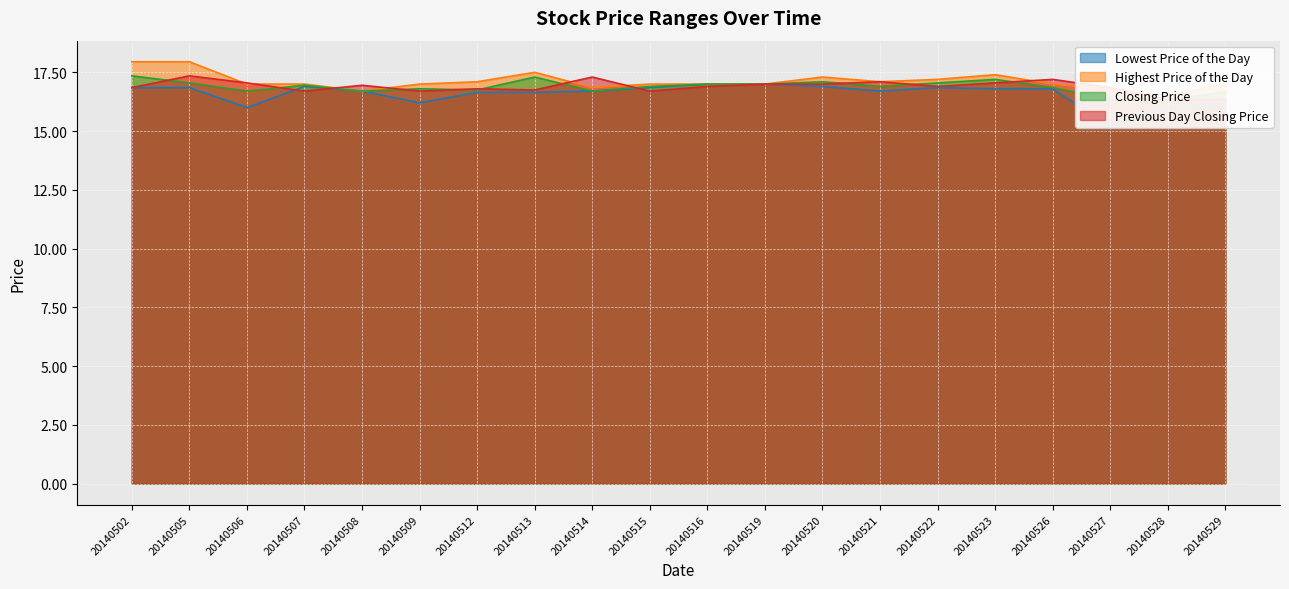

At which label does Previous Day Closing Price reach its peak?

20140505